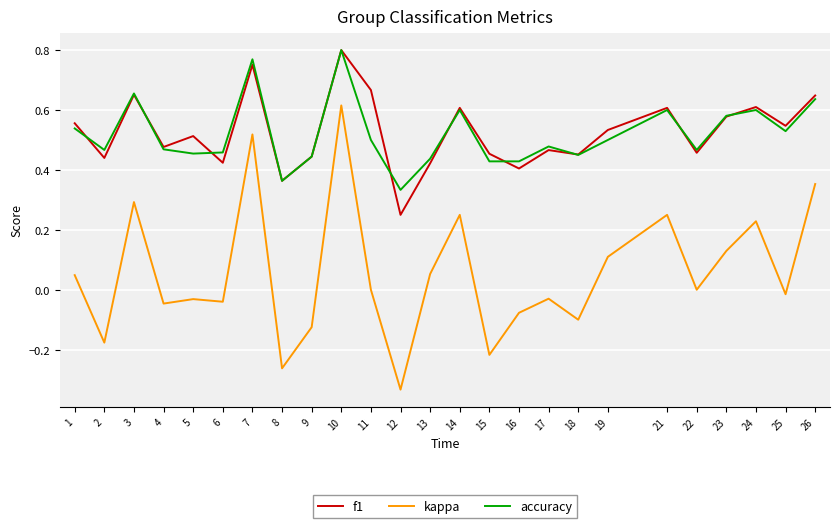

At which category is the sum across all series the highest?

10